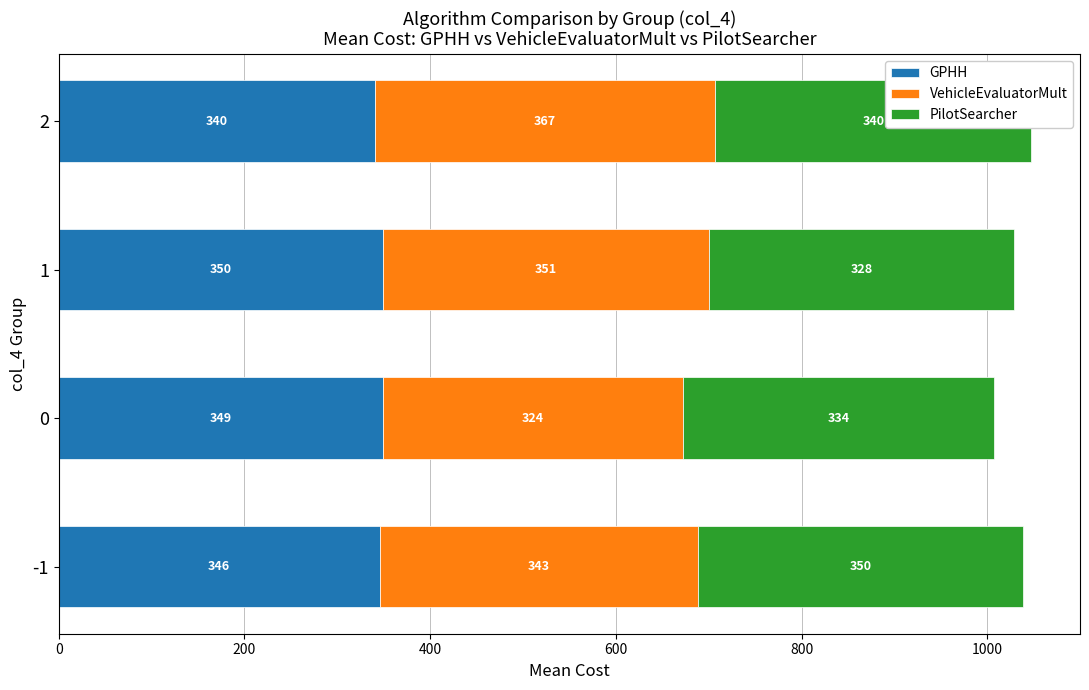

The GPHH series shows 340.2 at 2. True or false?

True